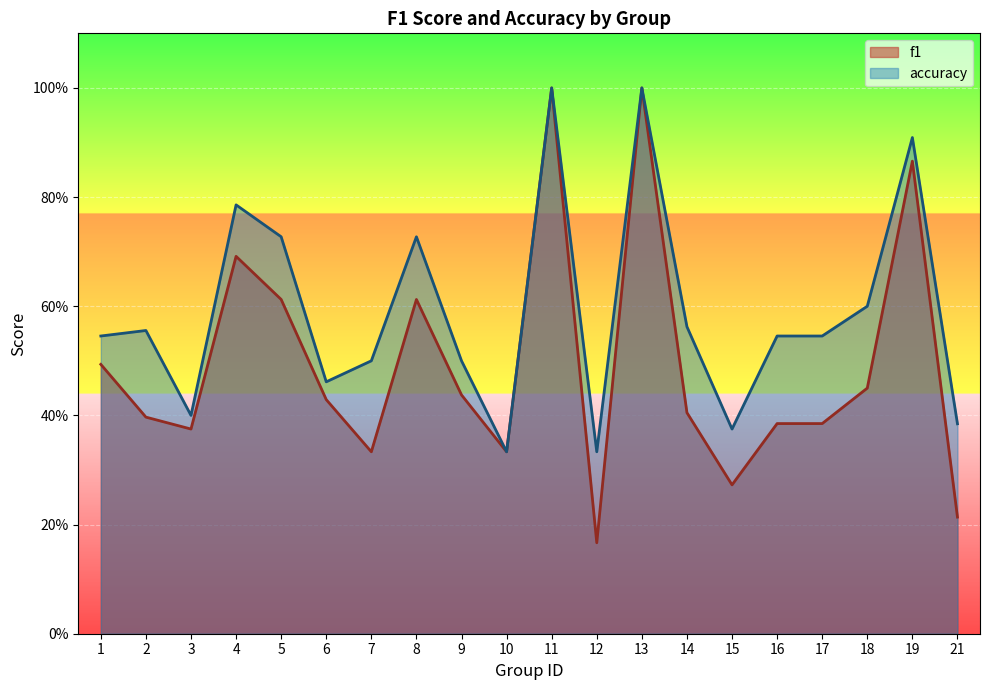

Reading right to left, list all the values displayed in this chart.

f1: 21=0.2	19=0.9	18=0.5	17=0.4	16=0.4	15=0.3	14=0.4	13=1.0	12=0.2	11=1.0	10=0.3	9=0.4	8=0.6	7=0.3	6=0.4	5=0.6	4=0.7	3=0.4	2=0.4	1=0.5
accuracy: 21=0.4	19=0.9	18=0.6	17=0.5	16=0.5	15=0.4	14=0.6	13=1.0	12=0.3	11=1.0	10=0.3	9=0.5	8=0.7	7=0.5	6=0.5	5=0.7	4=0.8	3=0.4	2=0.6	1=0.5